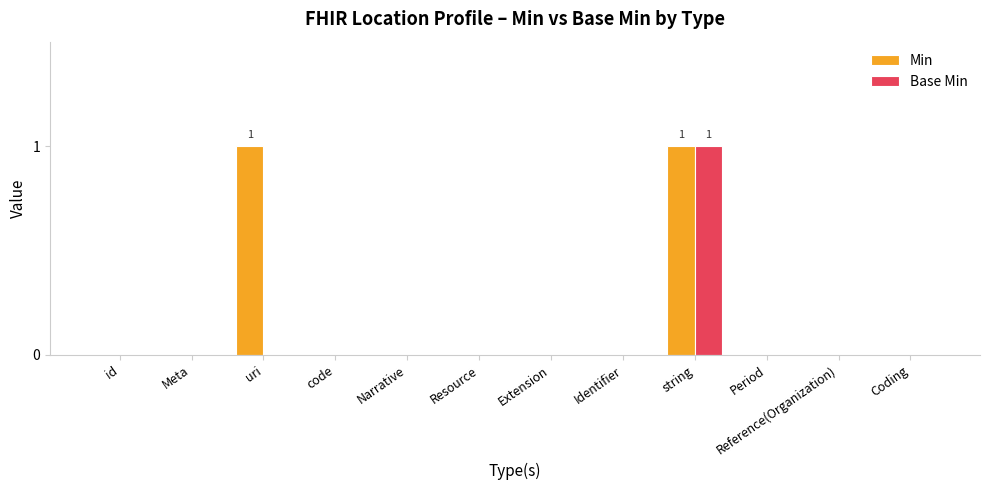

Which series has the largest total across all categories?

Min